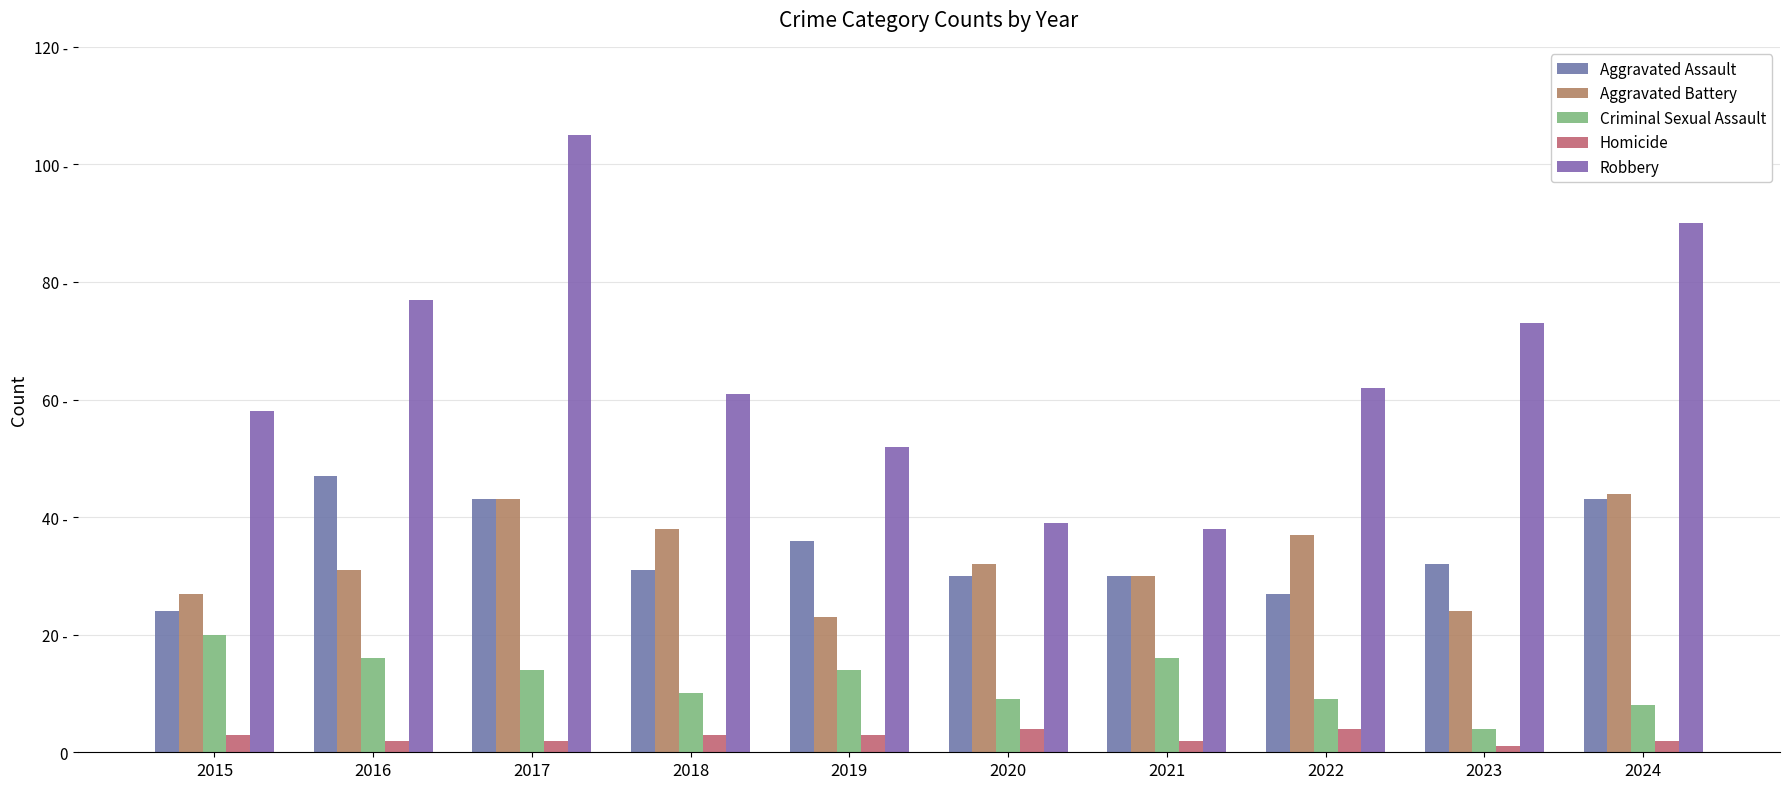

At which category is the sum across all series the highest?

2017